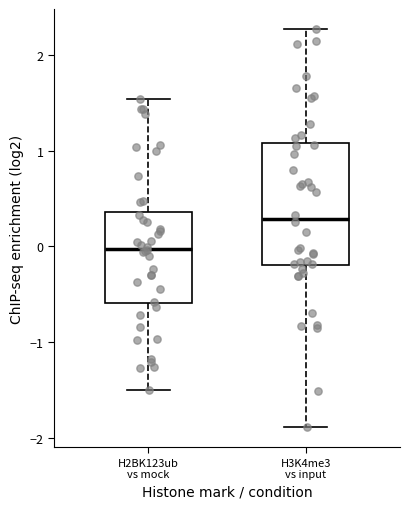

Comparing the boxes themselves (not the whiskers), which one is the tallest?

H3K4me3 vs input